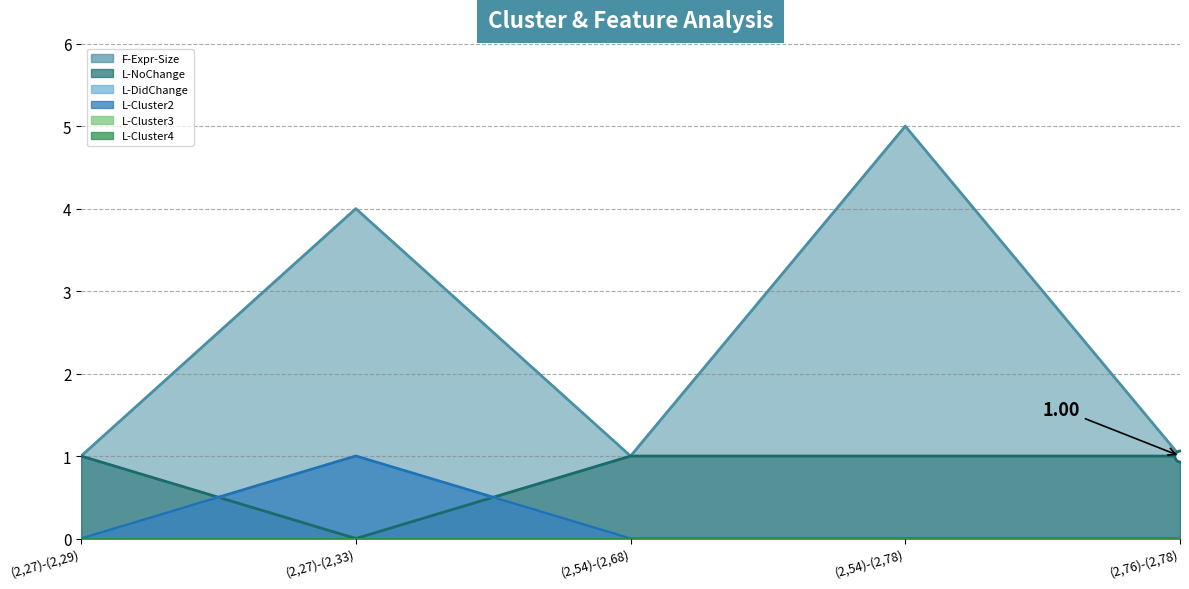

What is the label of the 1st point from the left?

(2,27)-(2,29)